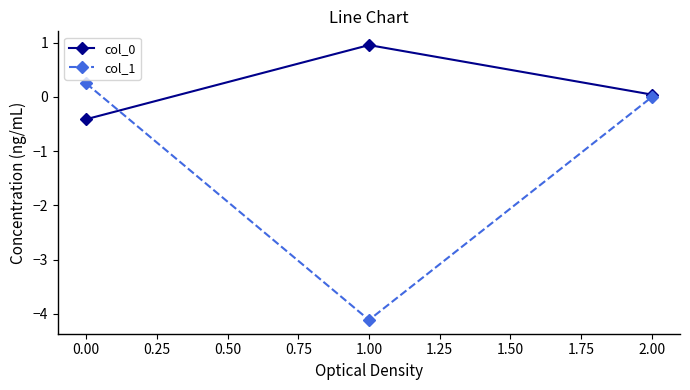

List the labels in order of col_1 value, largest first.

0.00, 2.00, 1.00